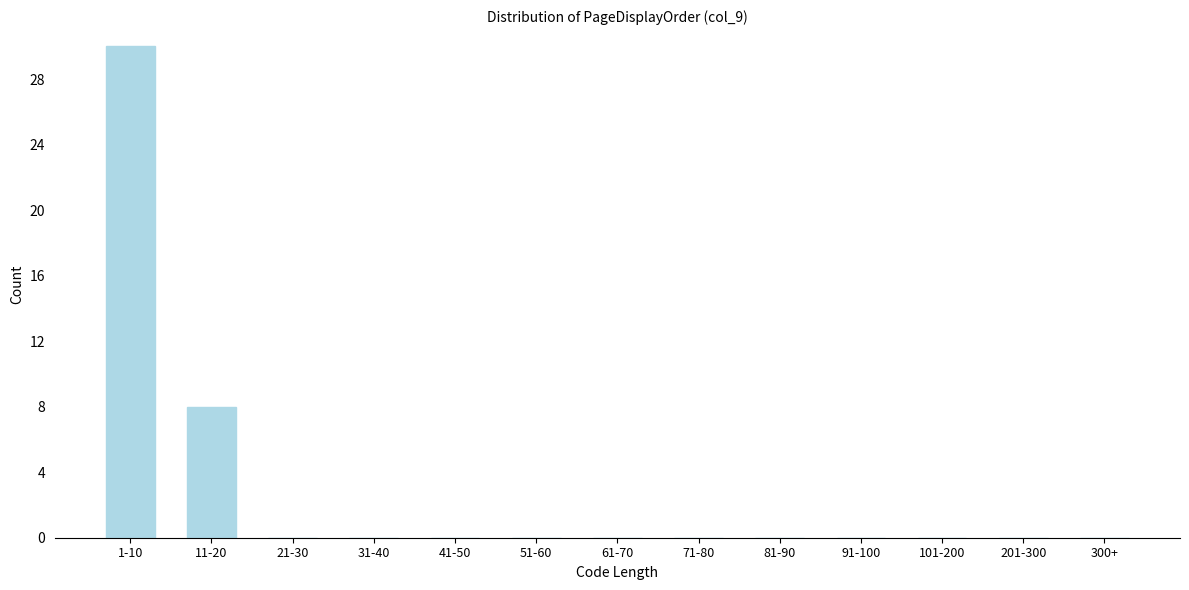

Reading left to right, what are all the values shown in this chart?

1-10=30	11-20=8	21-30=0	31-40=0	41-50=0	51-60=0	61-70=0	71-80=0	81-90=0	91-100=0	101-200=0	201-300=0	300+=0